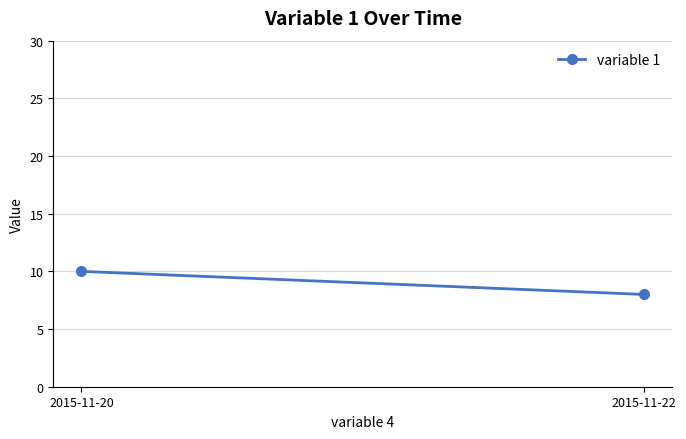

Read the value at 2015-11-22.

8